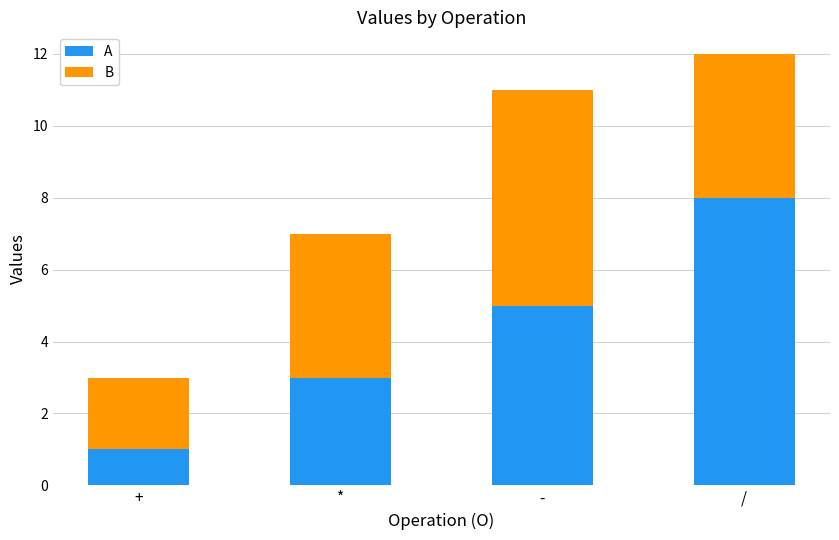

How many values in the A series are below 5?

2